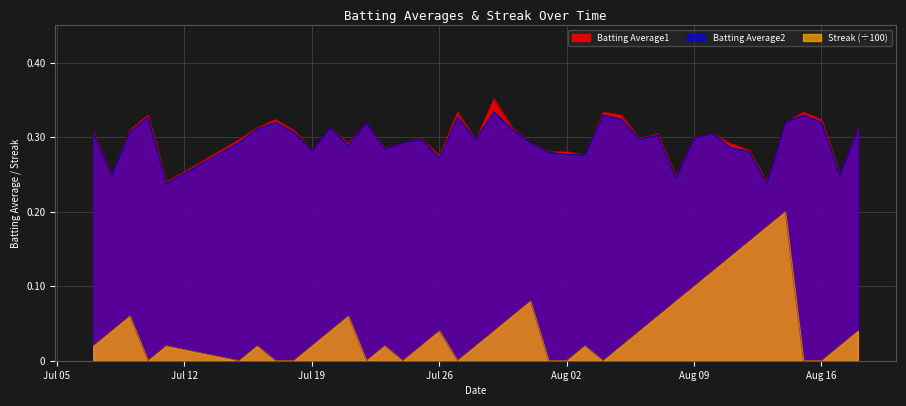

The value of Batting Average1 at Aug 02 is 0.1. True or false?

False